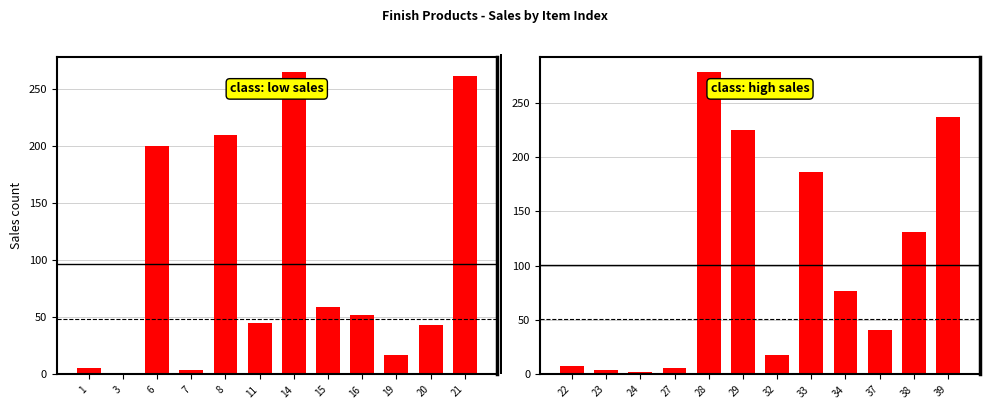

Which category has the highest value in the class: low sales series?

14